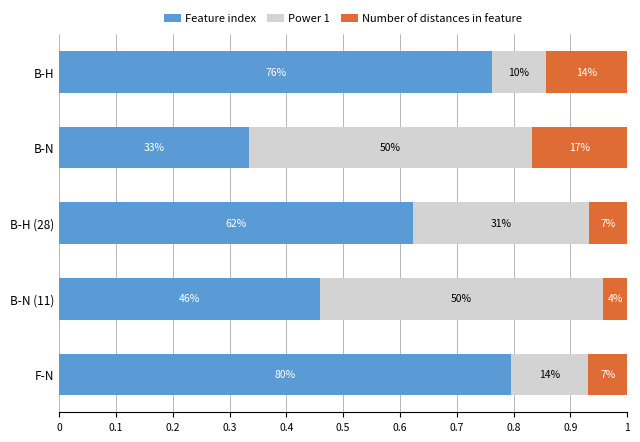

What are all the series names shown in the legend?

Feature index, Power 1, Number of distances in feature